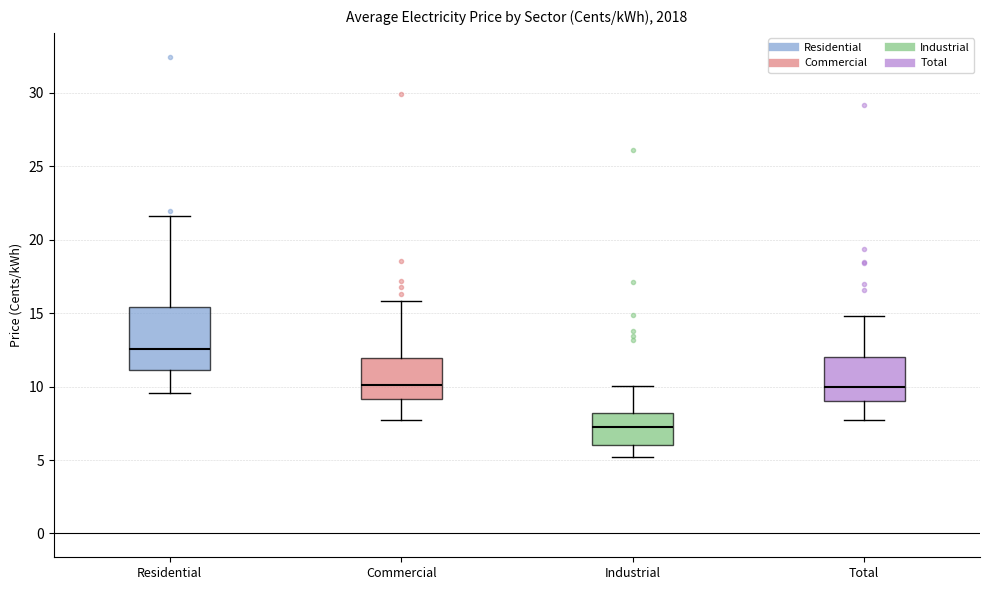

Reading left to right, transcribe this box plot: for each box, give where its median line is, the range the box spans, and where its two whiskers end, as read against the y-axis. The values are not printed on the chart, so give them approximately, as read against the axis.

Residential: median 12.5, box 11.0 to 15.5, whiskers 9.5 to 21.5
Commercial: median 10.0, box 9.0 to 12.0, whiskers 7.5 to 16.0
Industrial: median 7.0, box 6.0 to 8.0, whiskers 5.0 to 10.0
Total: median 10.0, box 9.0 to 12.0, whiskers 7.5 to 15.0